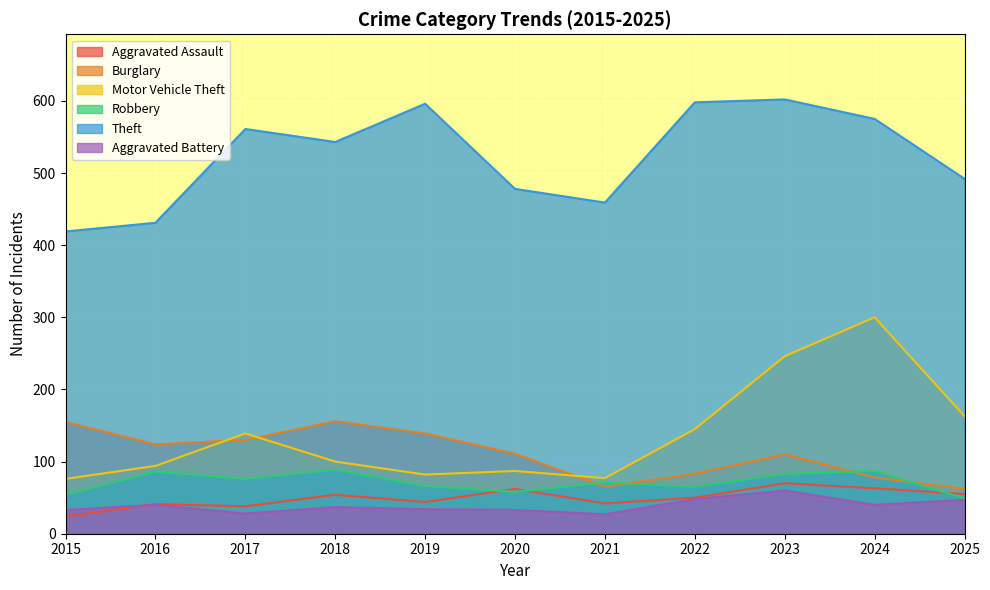

Reading left to right, transcribe all the data shown in this chart.

Aggravated Assault: 24	41	38	54	44	62	42	50	70	63	55
Burglary: 155	124	130	156	139	111	65	83	110	78	62
Motor Vehicle Theft: 76	94	139	100	82	87	77	145	246	300	163
Robbery: 54	86	76	89	66	58	71	65	83	87	49
Theft: 419	431	561	543	596	478	459	598	602	575	492
Aggravated Battery: 33	40	28	37	34	33	27	48	60	40	47